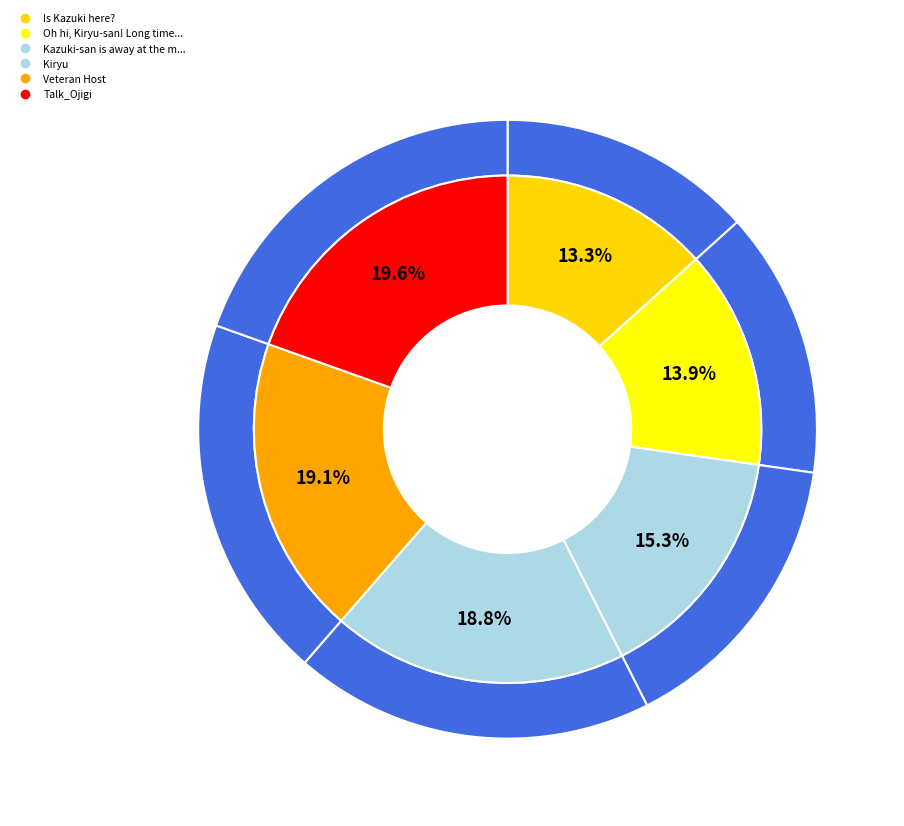

To the nearest percent, what is the difference between the Talk_Ojigi and Oh hi, Kiryu-san! Long time no see. slice percentages?

6%